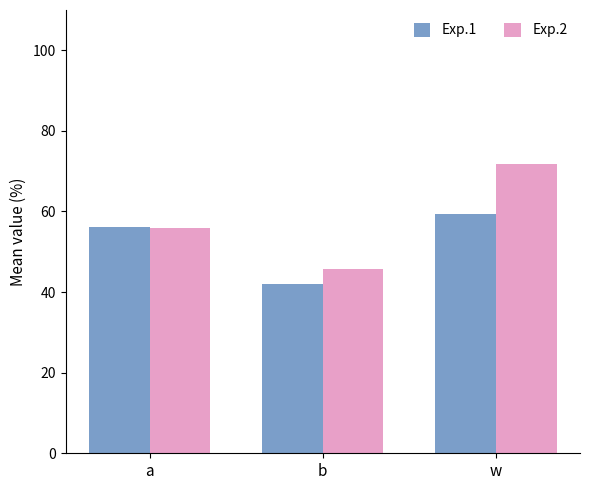

Rank the series at b from lowest to highest value.

Exp.1, Exp.2